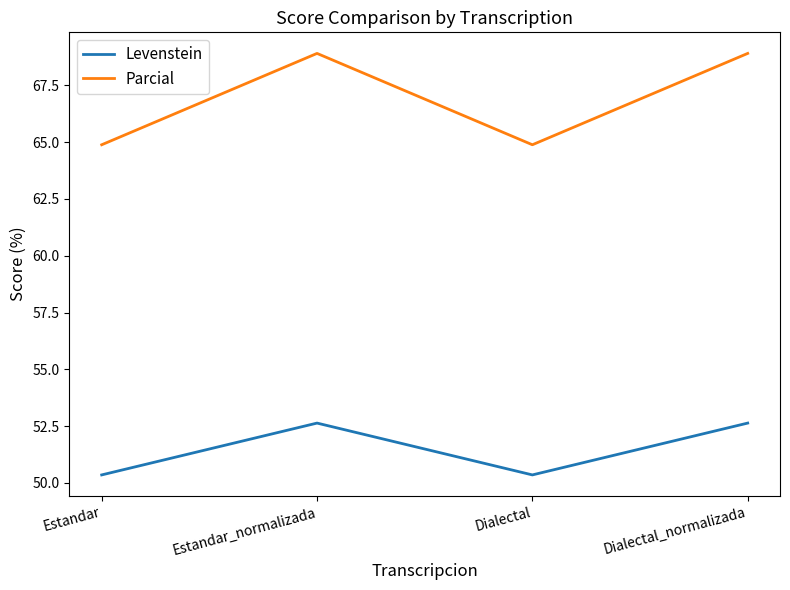

The value of Levenstein at Dialectal_normalizada is 52.6. True or false?

True